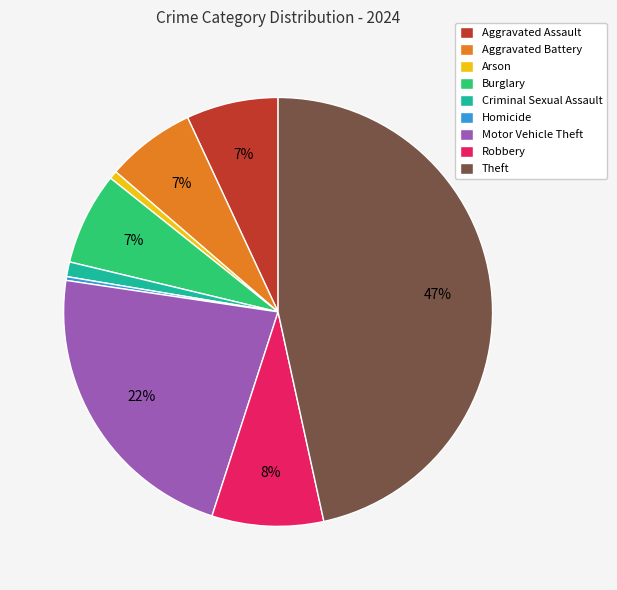

Between Criminal Sexual Assault and Burglary, which is larger?

Burglary